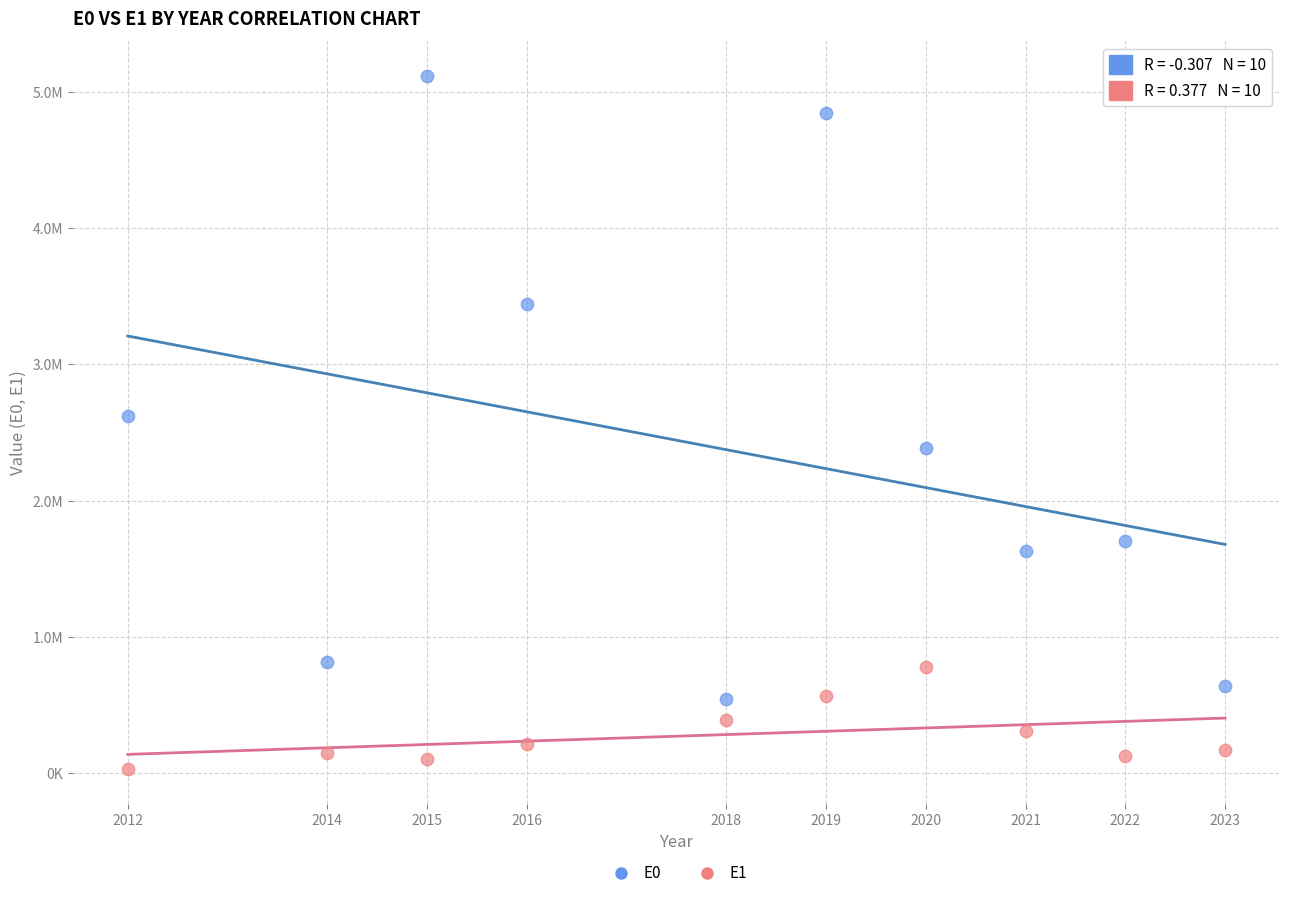

What are all the series names shown in the legend?

E0, E1